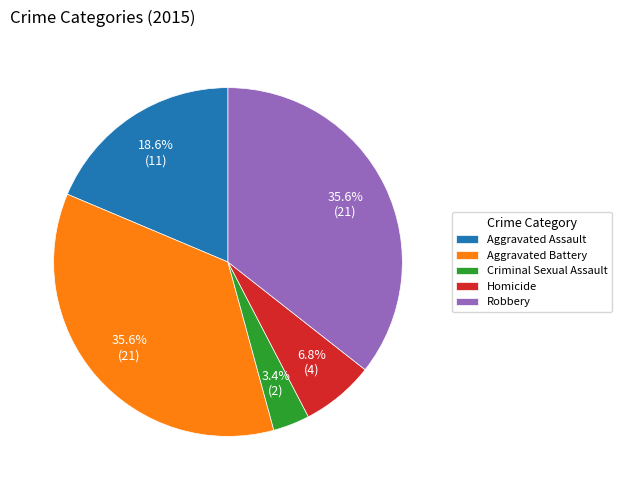

Combined, do Robbery and Homicide account for over 50%?

No